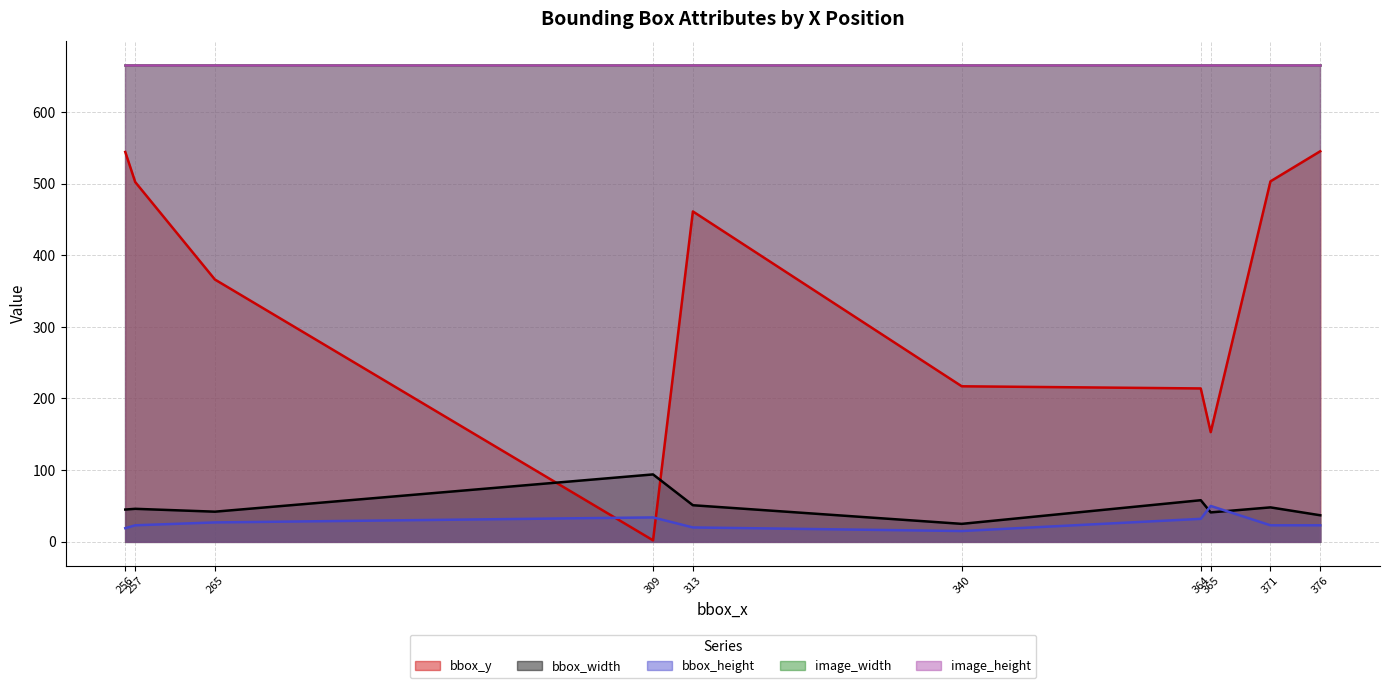

At which category does bbox_y reach its first local valley?

309